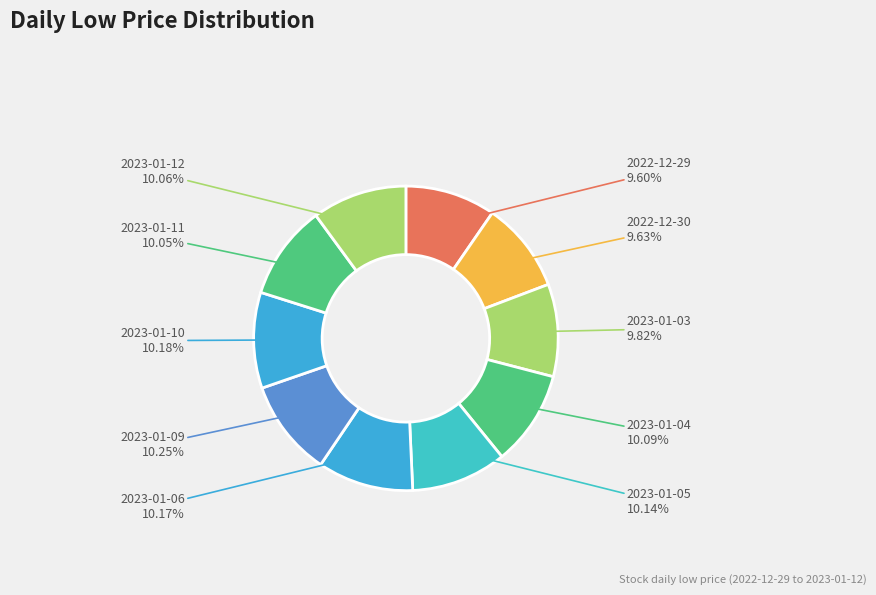

Do 2023-01-10 and 2023-01-06 together represent more than half of the pie?

No